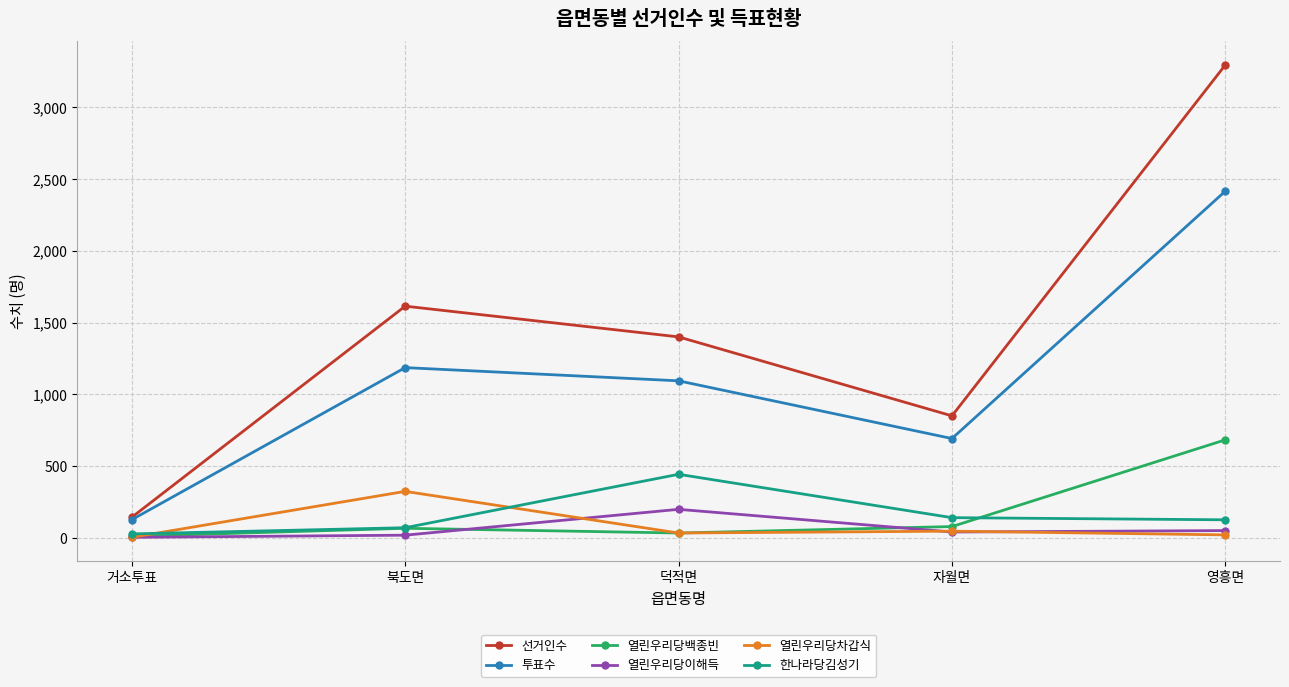

True or false: 선거인수 has more than 0 points higher than both neighbors.

True